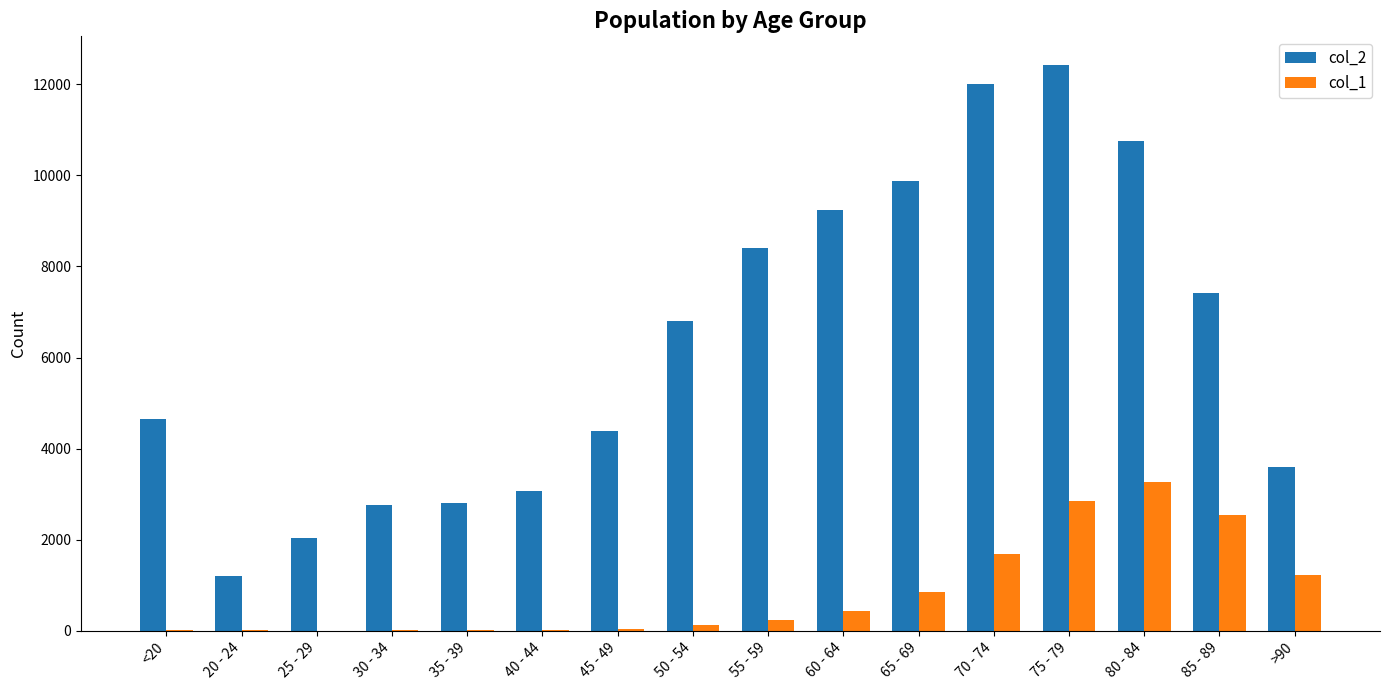

What is the maximum value for col_1?

3273